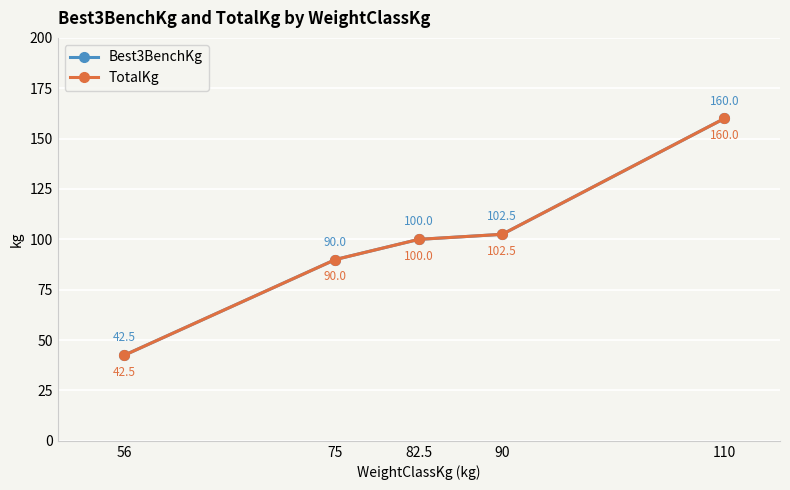

Reading left to right, what are all the values shown in this chart?

Best3BenchKg: 42.5	90.0	100.0	102.5	160.0
TotalKg: 42.5	90.0	100.0	102.5	160.0